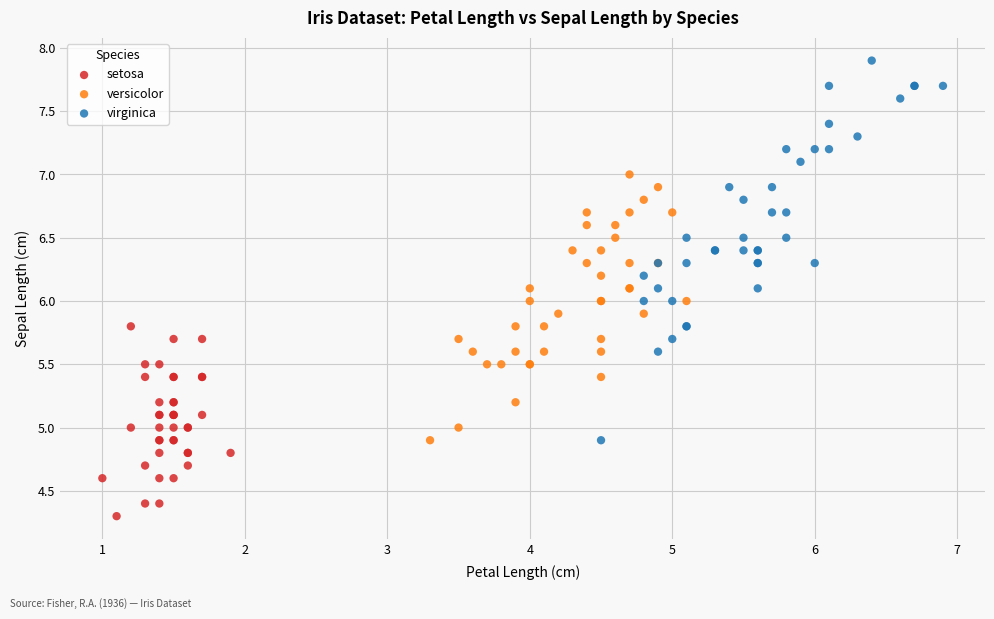

Which series reaches the minimum Y coordinate?

setosa